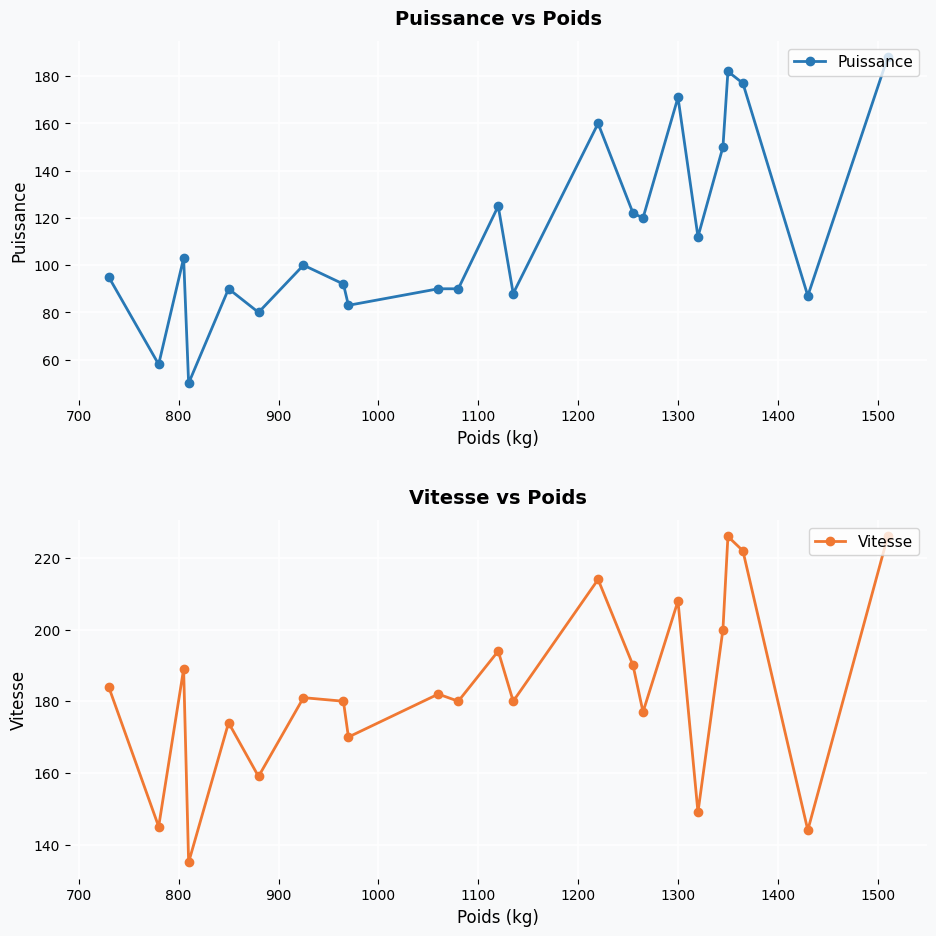

What is the difference between the maximum and minimum values in the Vitesse series?

91